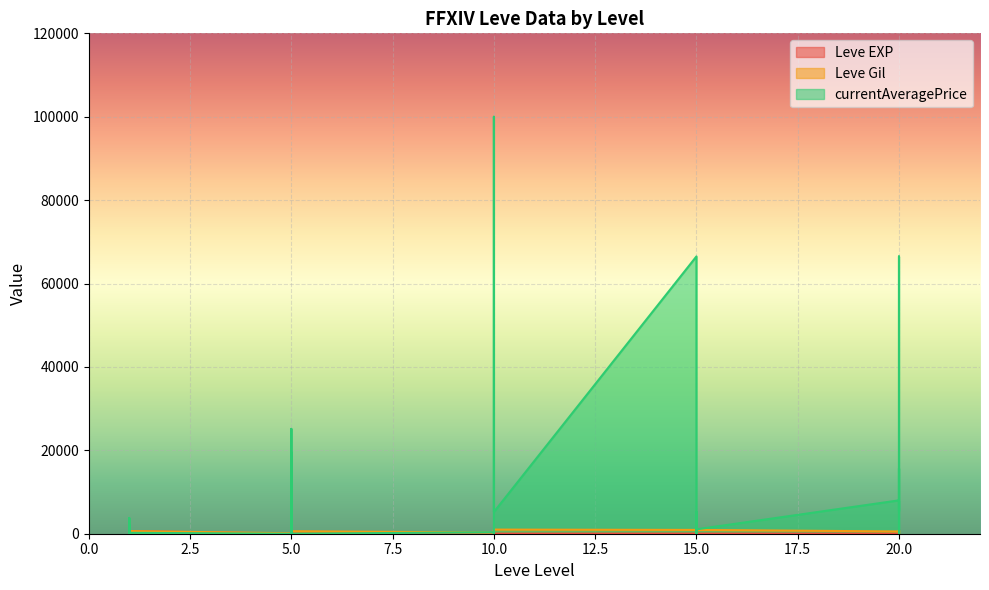

What is the sum of the Leve EXP values at 15 and 20?

35